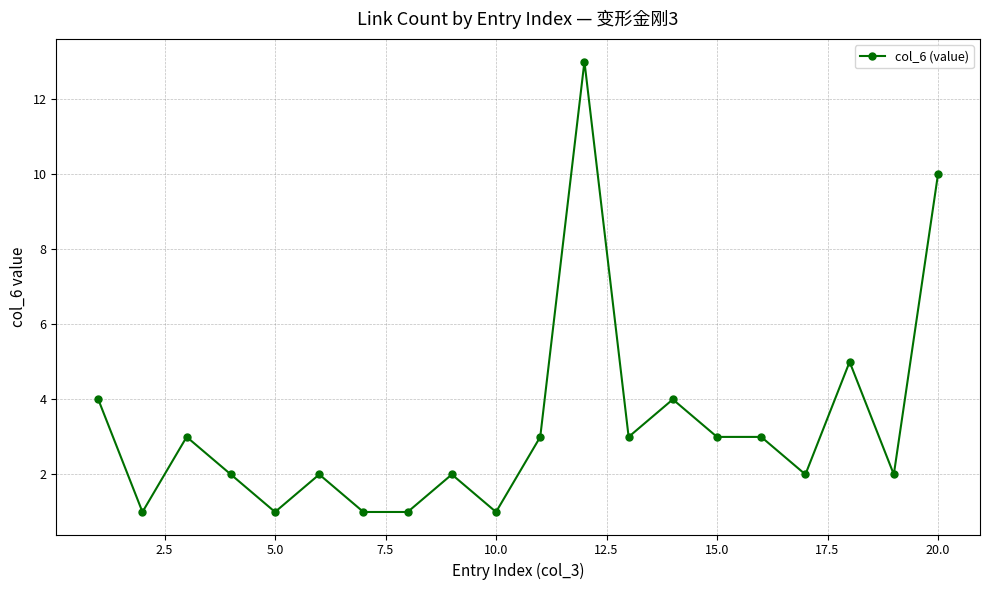

Reading left to right, list all the values displayed in this chart.

4	1	3	2	1	2	1	1	2	1	3	13	3	4	3	3	2	5	2	10